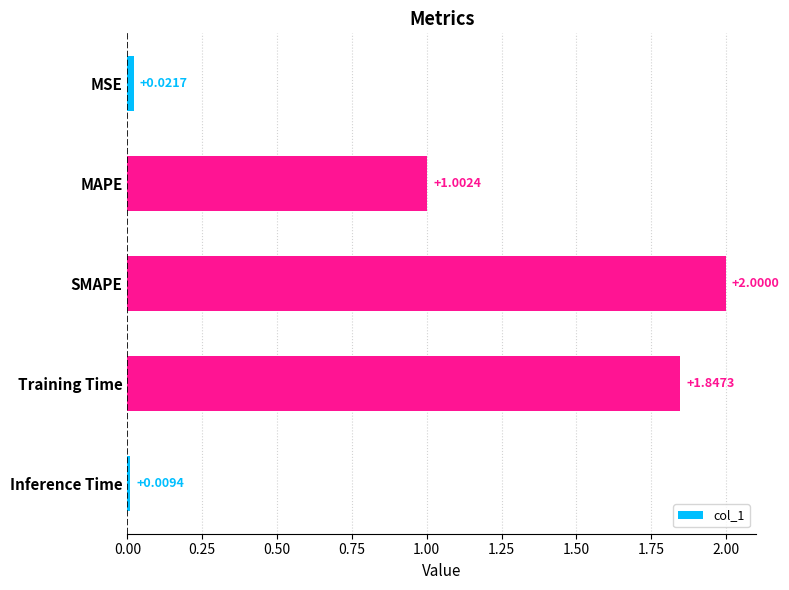

Between MAPE and Training Time, which is larger?

Training Time